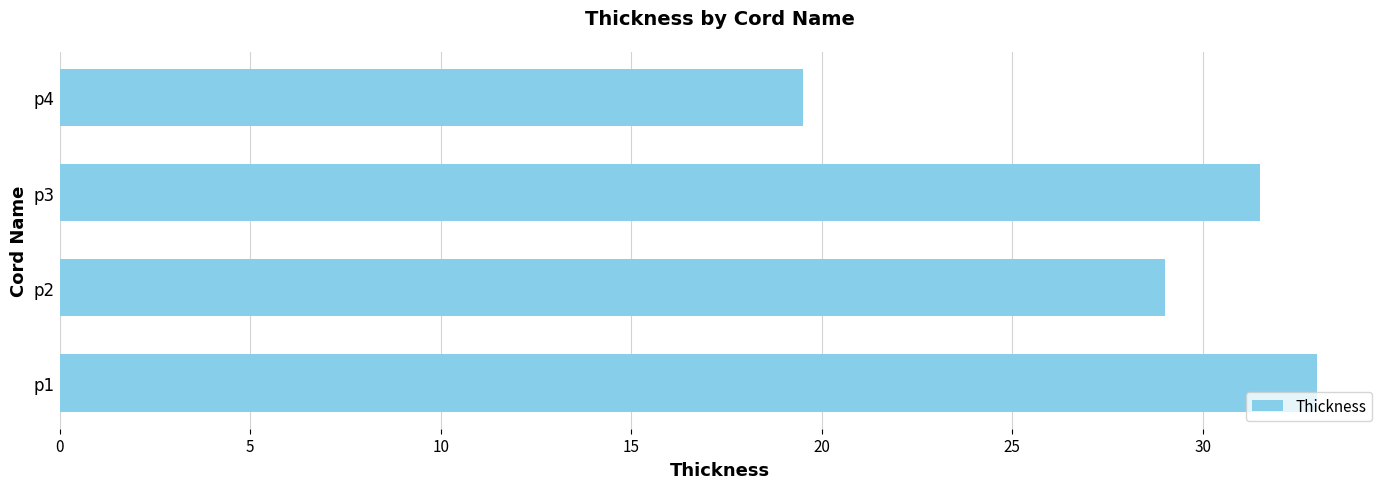

At which category does the chart reach its minimum across all series?

p4